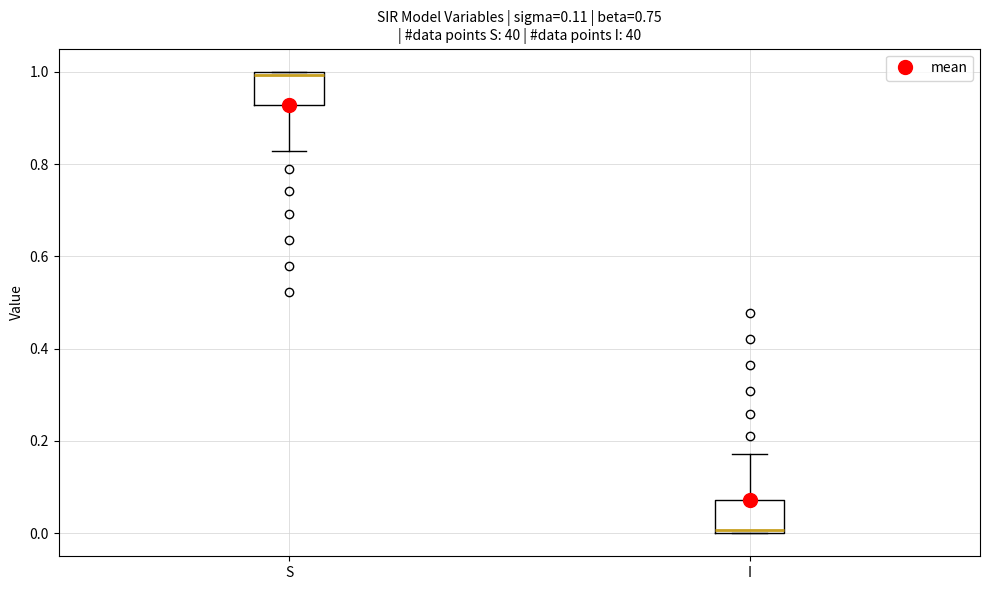

Which box's median line is the lowest?

I